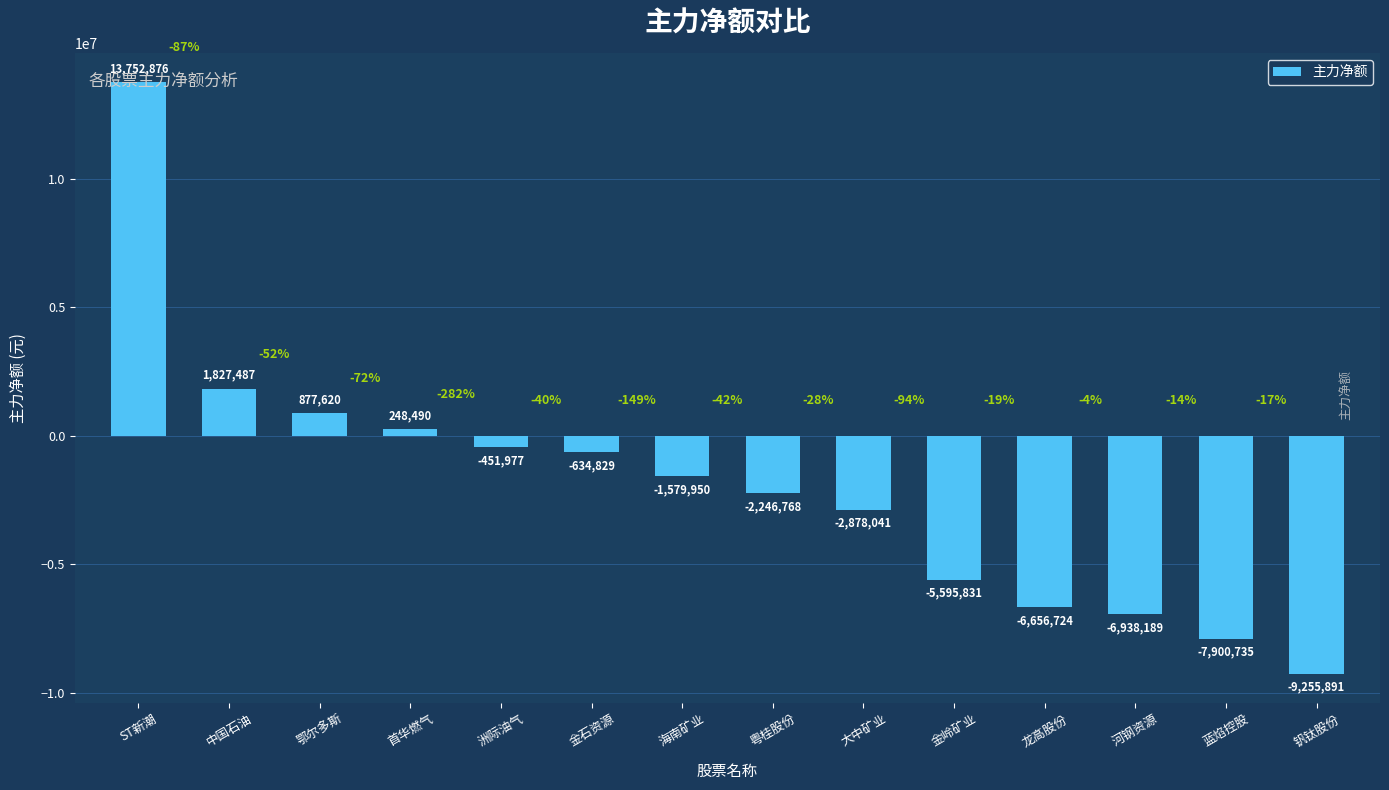

What is the change in value from 金岭矿业 to 龙高股份?

-1060893